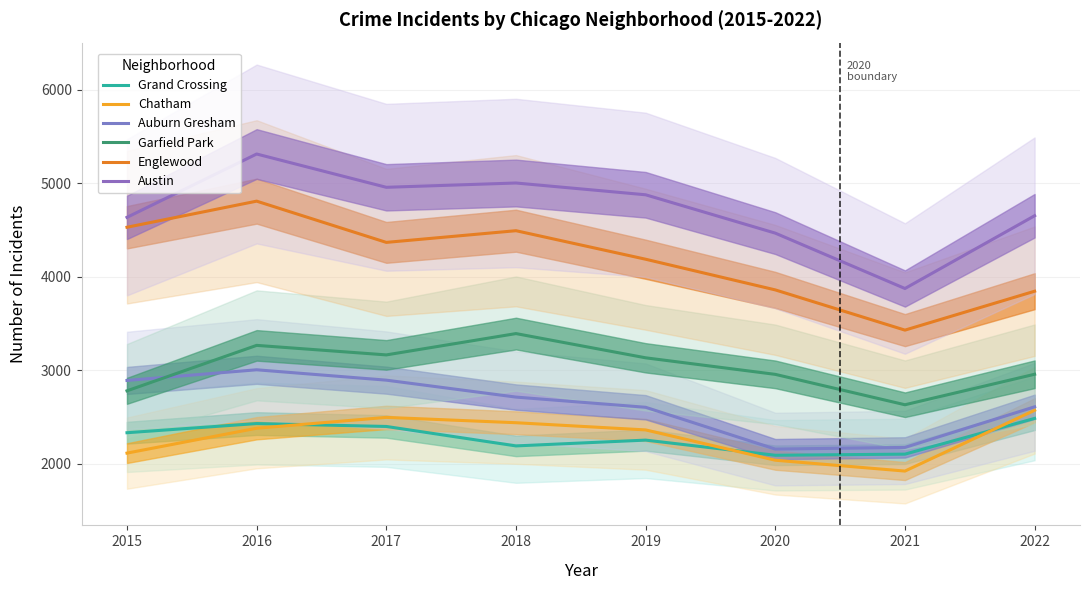

At 2016, list the series in order from largest to smallest.

Austin, Englewood, Garfield Park, Auburn Gresham, Grand Crossing, Chatham